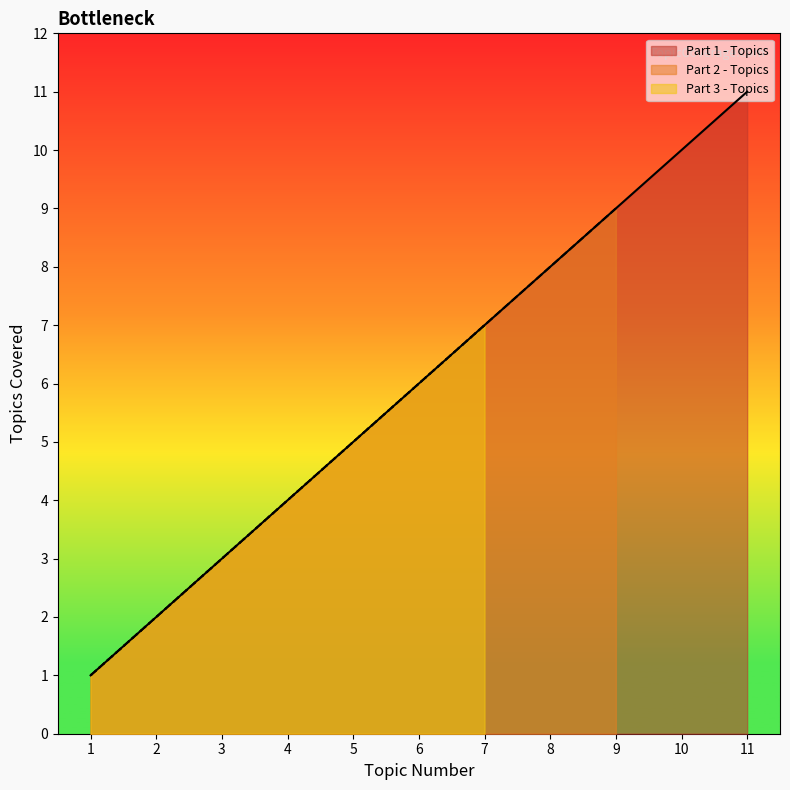

Which label corresponds to the smallest value in the chart?

1